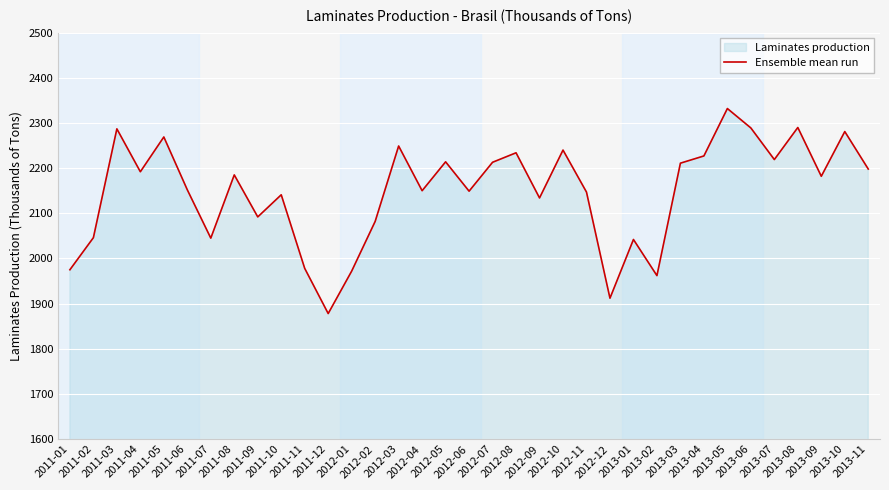

The value at 2012-05 is 2214. True or false?

True